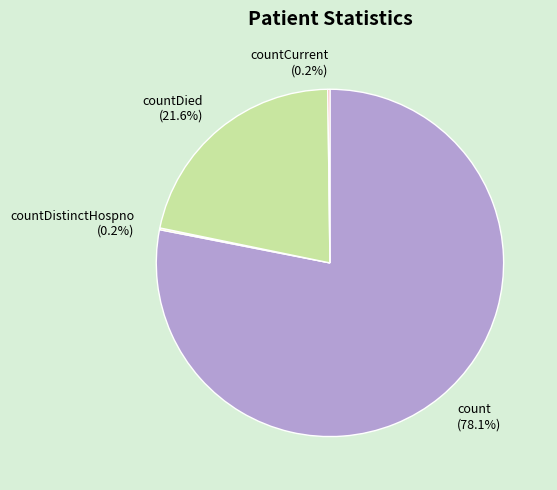

What is the largest slice in the pie chart?

count (78.1%)